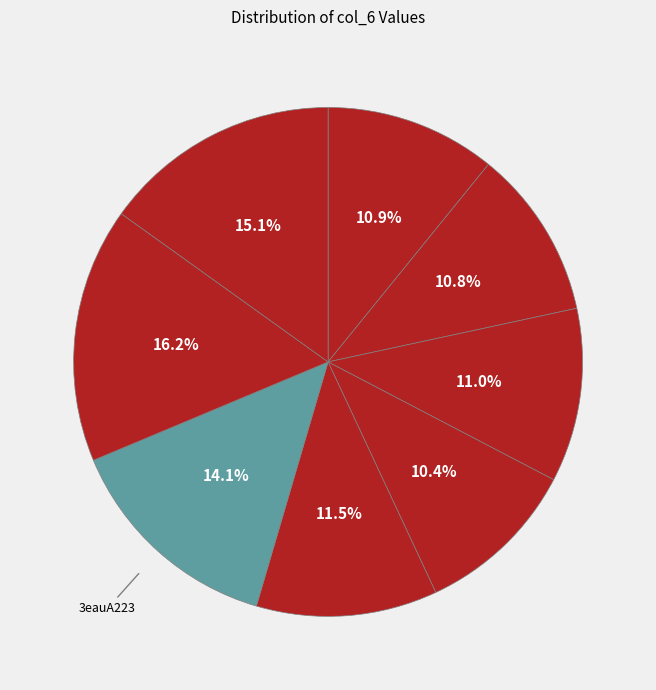

Count the number of slices in the pie.

8